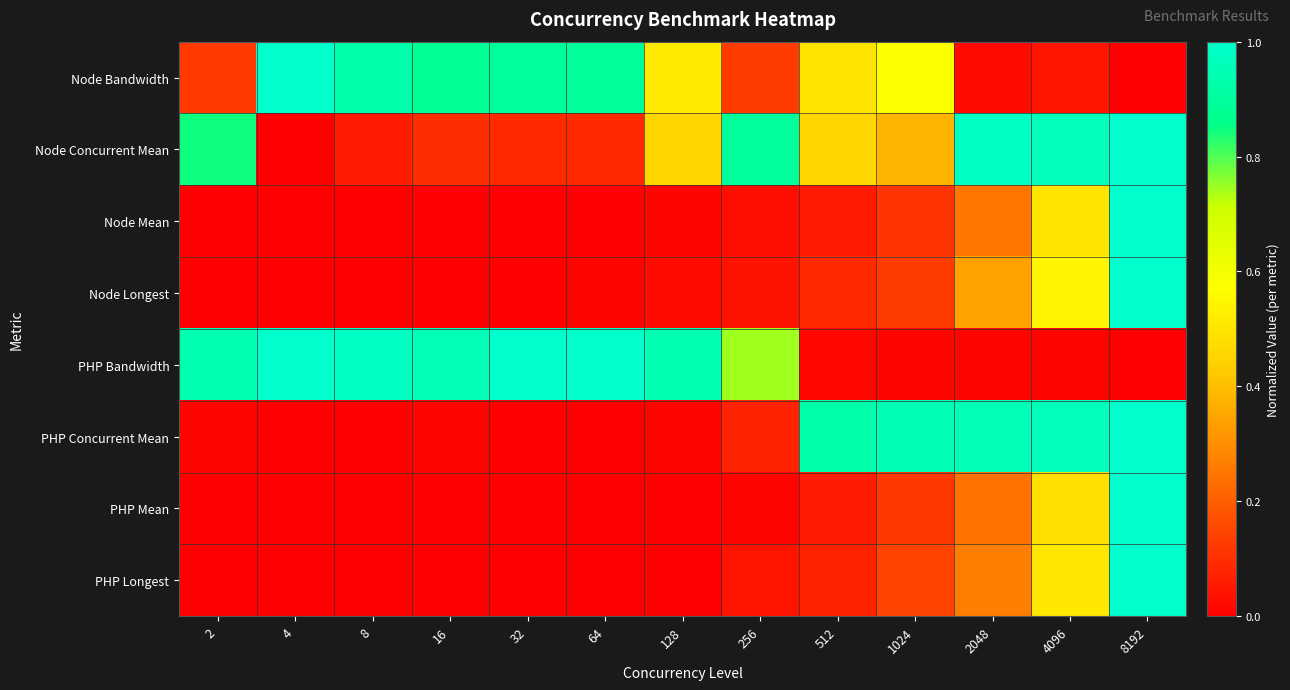

At which category does the chart reach its minimum across all series?

8192